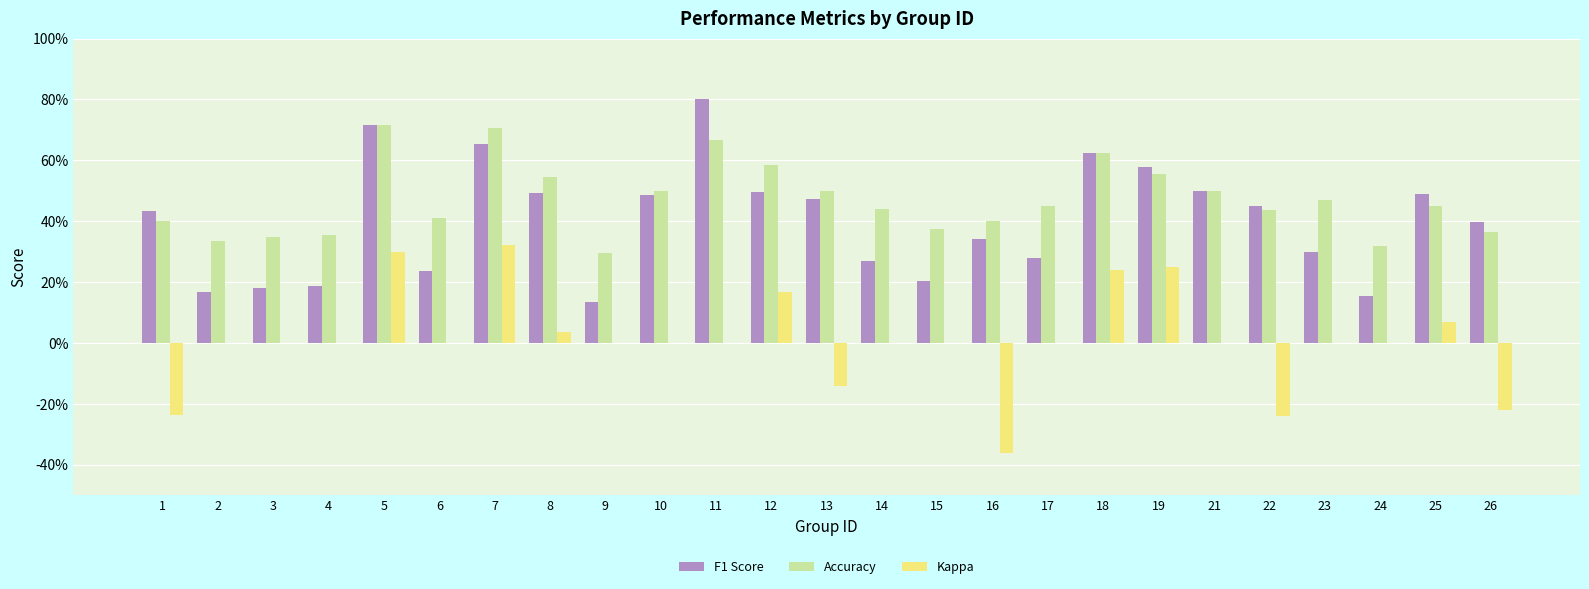

At 9, list the series in order from largest to smallest.

Accuracy, F1 Score, Kappa